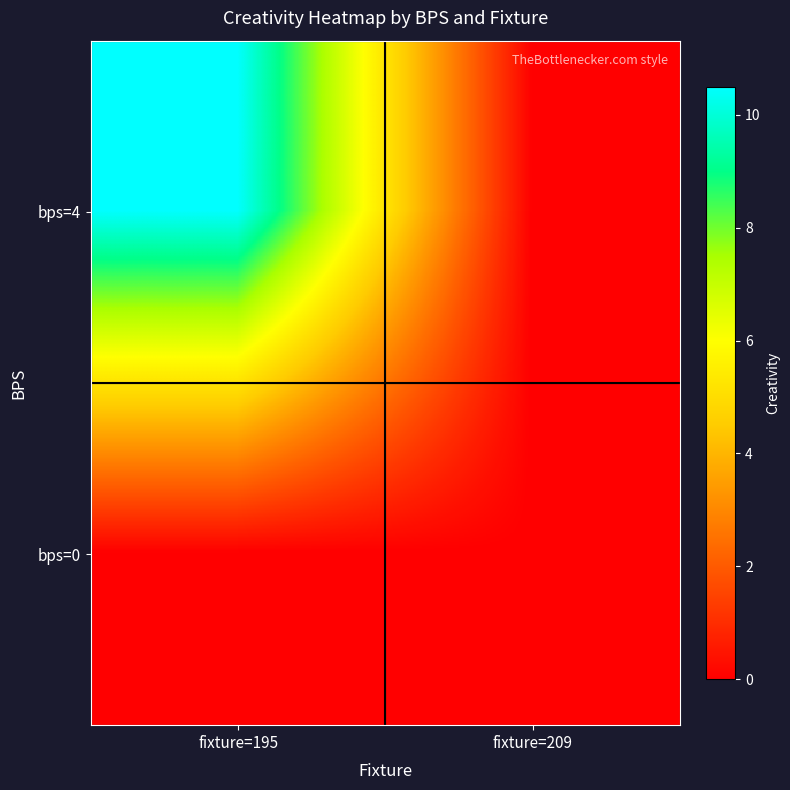

Reading left to right, what are all the values shown in this chart?

bps=4: fixture=195=10.5	fixture=209=0.0
bps=0: fixture=195=0.0	fixture=209=0.0